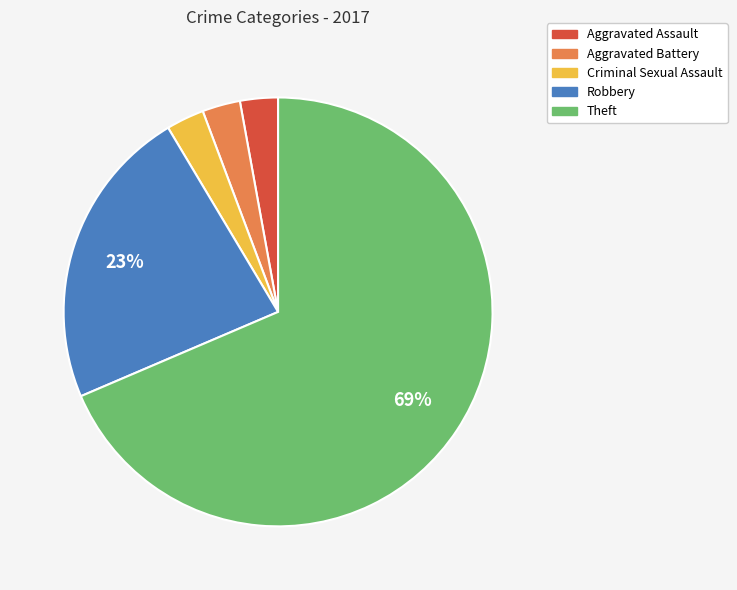

Which has a higher value, Theft or Criminal Sexual Assault?

Theft